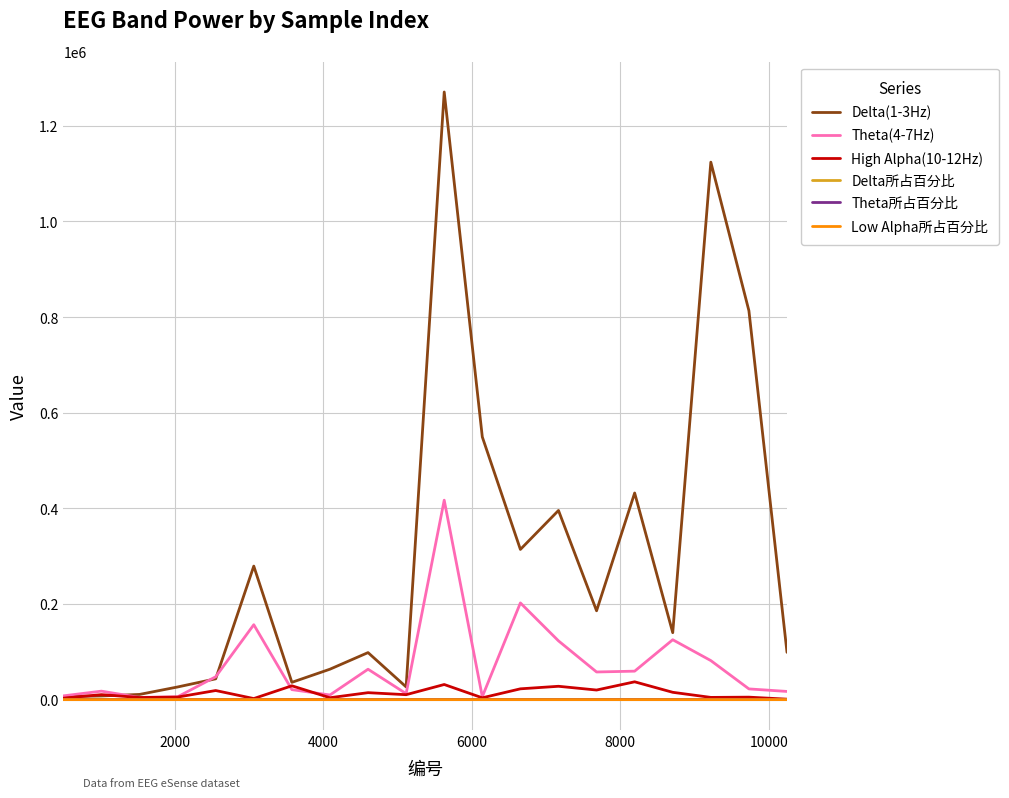

Which series has the widest spread of values?

Delta(1-3Hz)